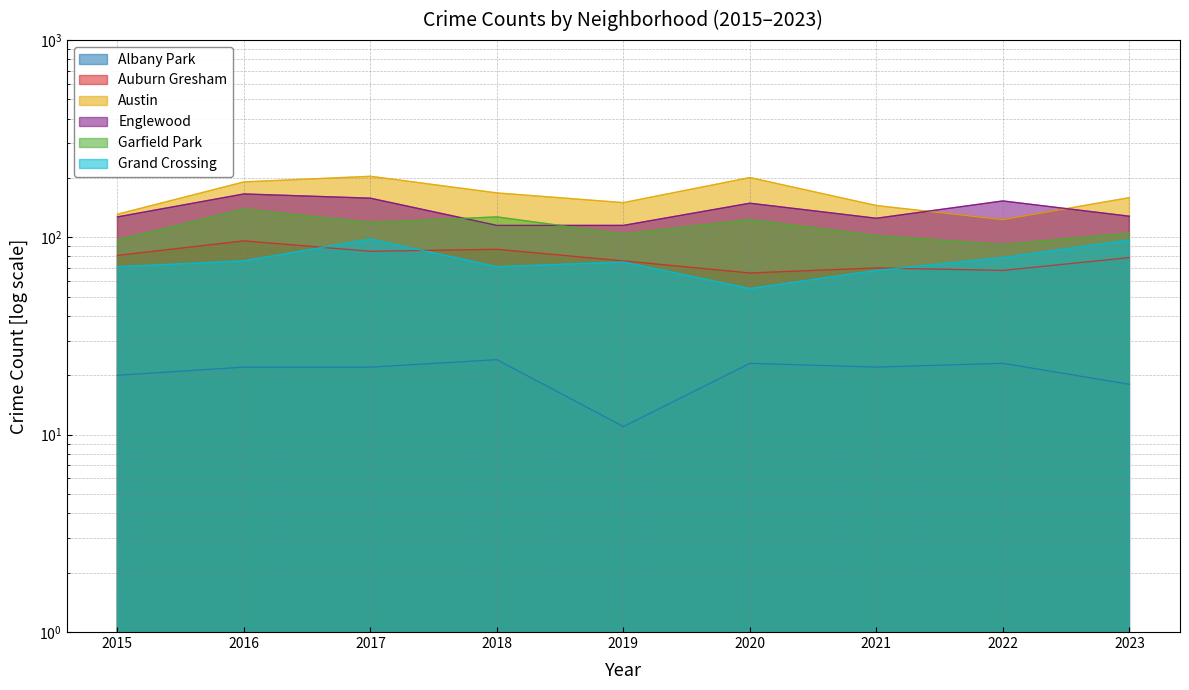

At which category does Grand Crossing reach its first local peak?

2017